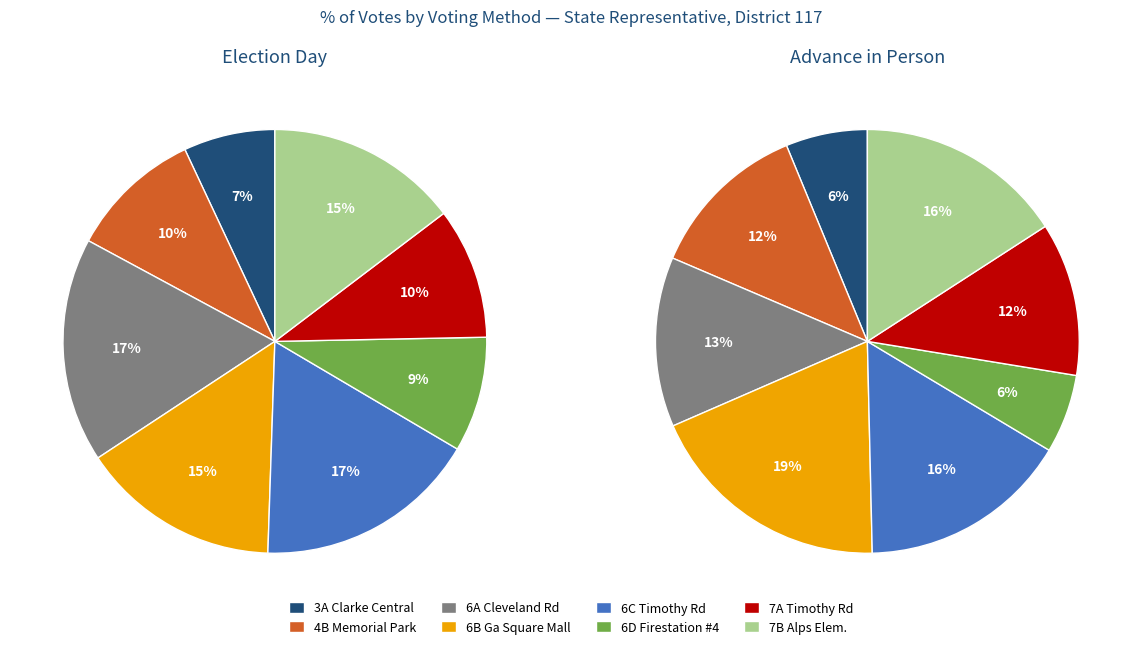

Count the number of slices in the pie.

8